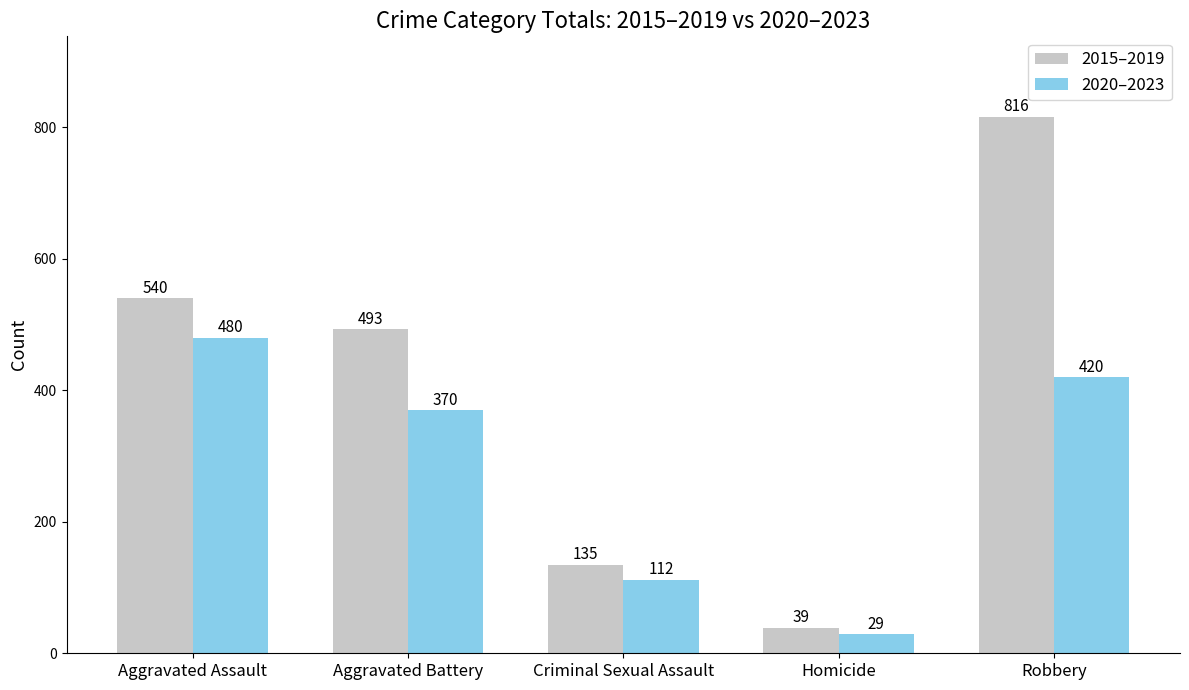

Which series changed the most between Aggravated Assault and Criminal Sexual Assault?

2015–2019